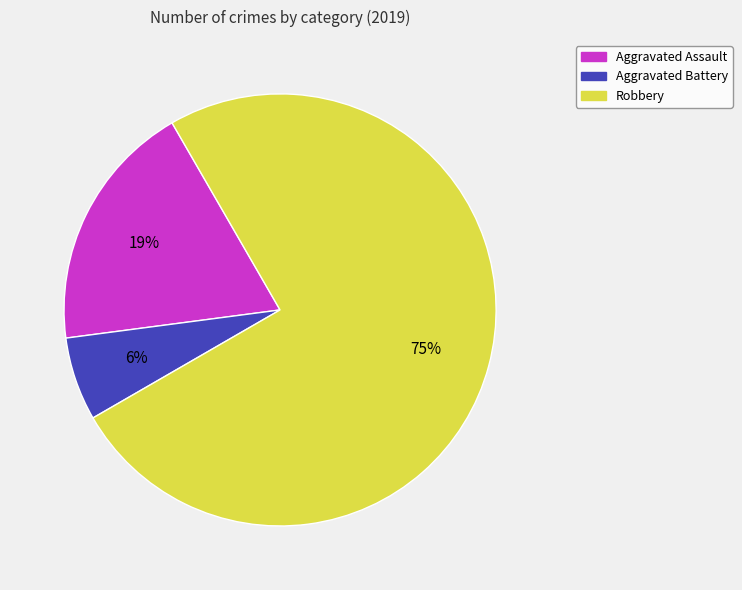

Is the sum of Aggravated Battery and Aggravated Assault greater than half?

No